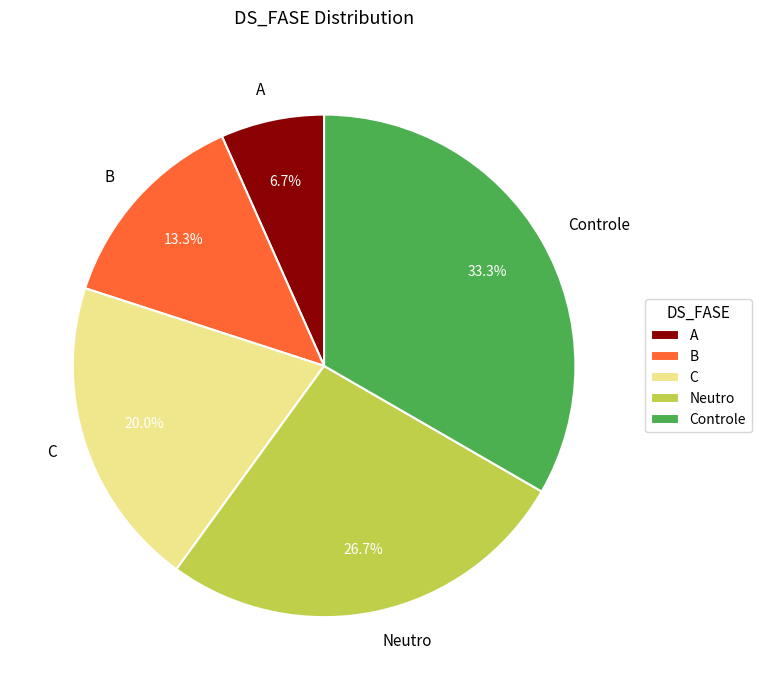

How many slices are in this pie chart?

5